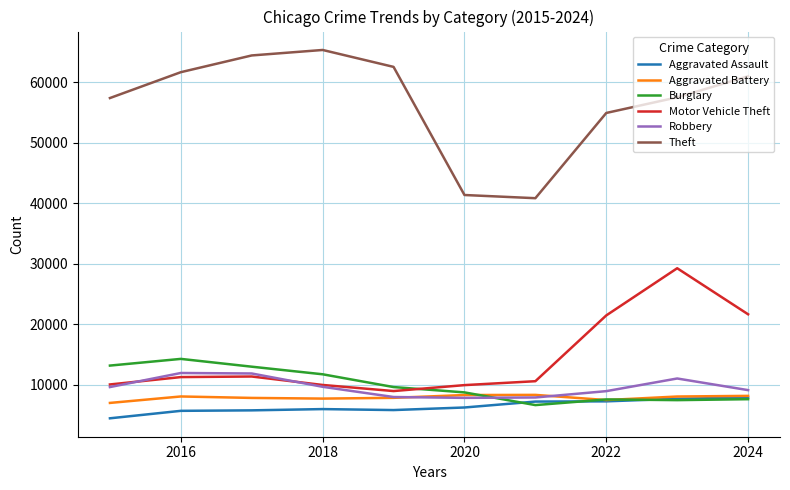

True or false: Theft and Robbery cross at least once.

False